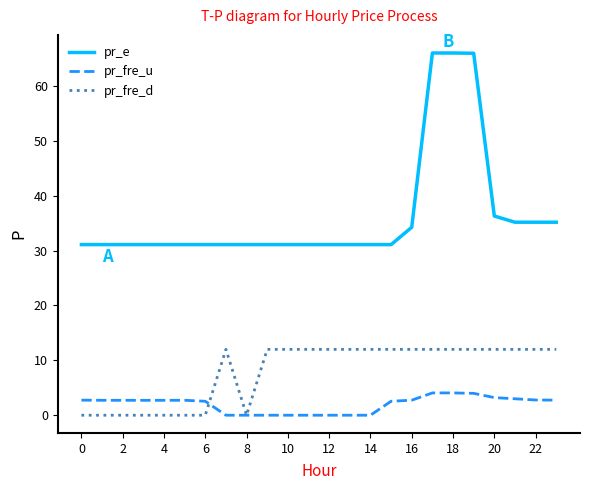

What are all the series names shown in the legend?

pr_e, pr_fre_u, pr_fre_d